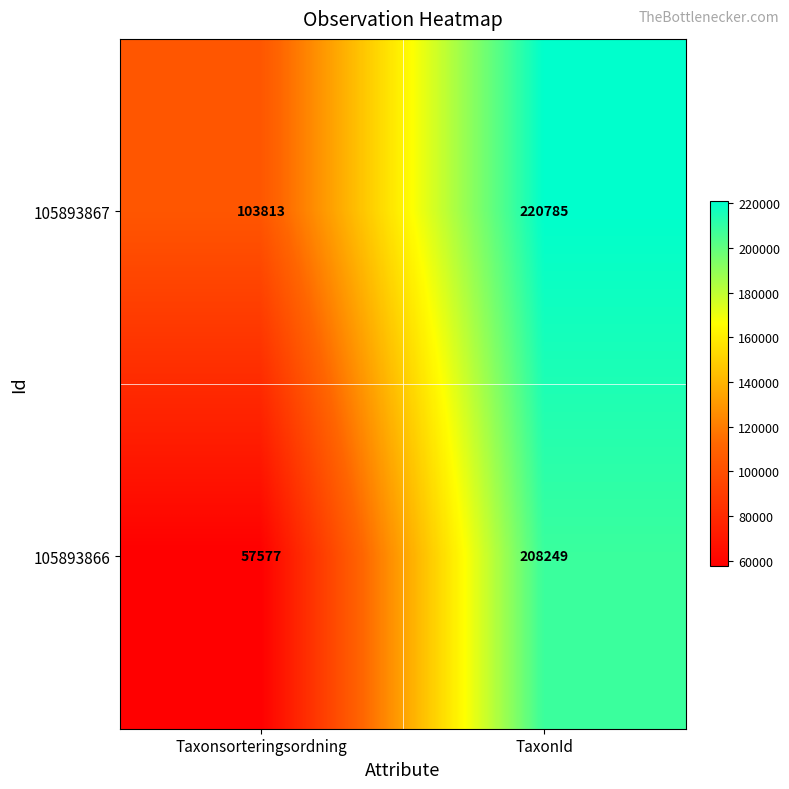

How many distinct data groups are displayed?

2